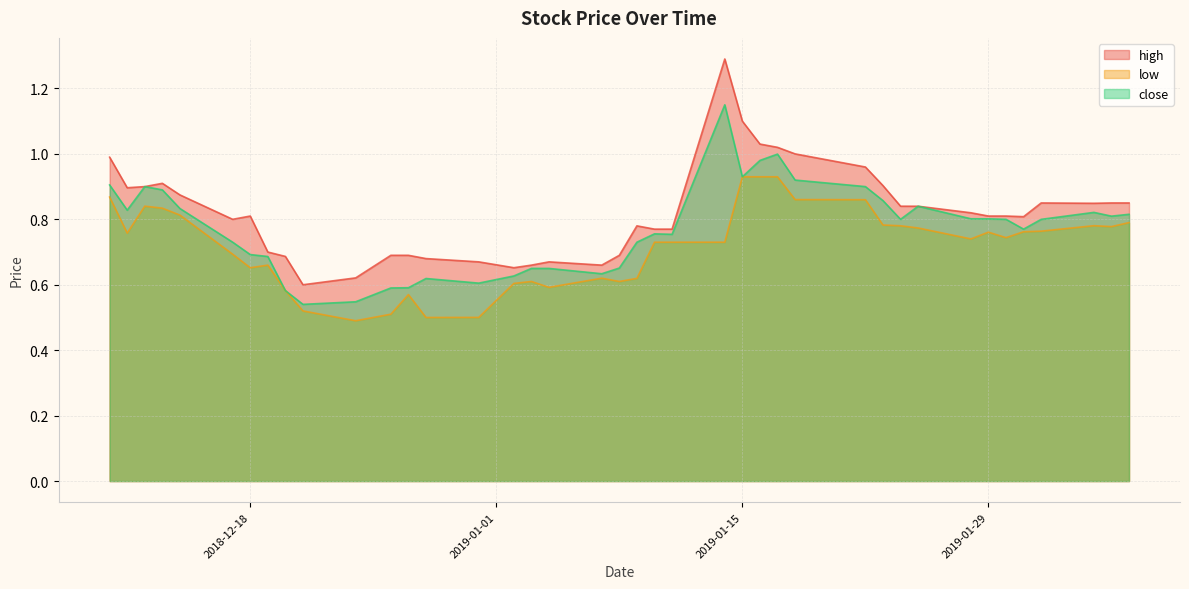

Does the chart have visible grid lines?

Yes